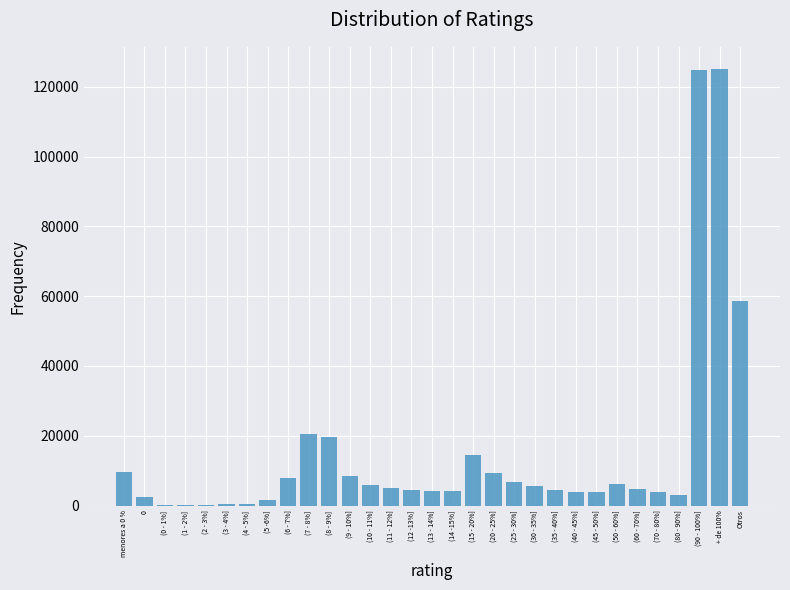

What is the change in value from (7 - 8%] to (11 - 12%]?

-15264